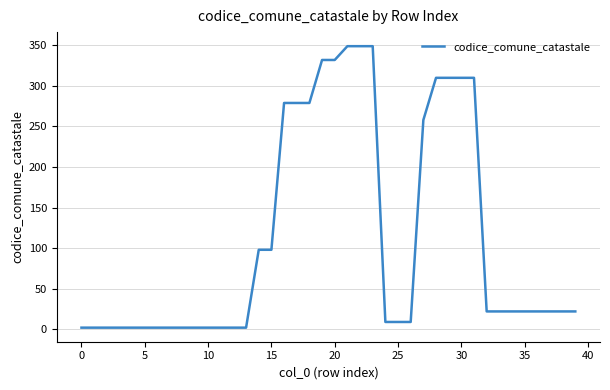

What is the greatest value displayed?

349